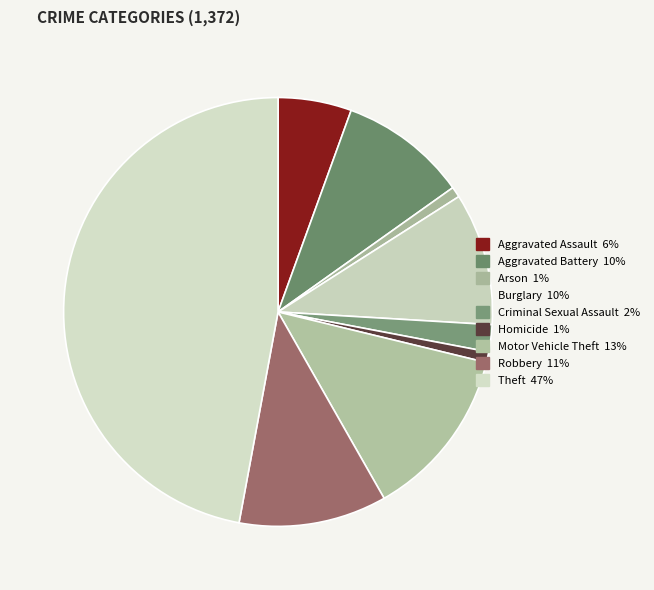

Is the sum of Theft and Homicide greater than half?

No